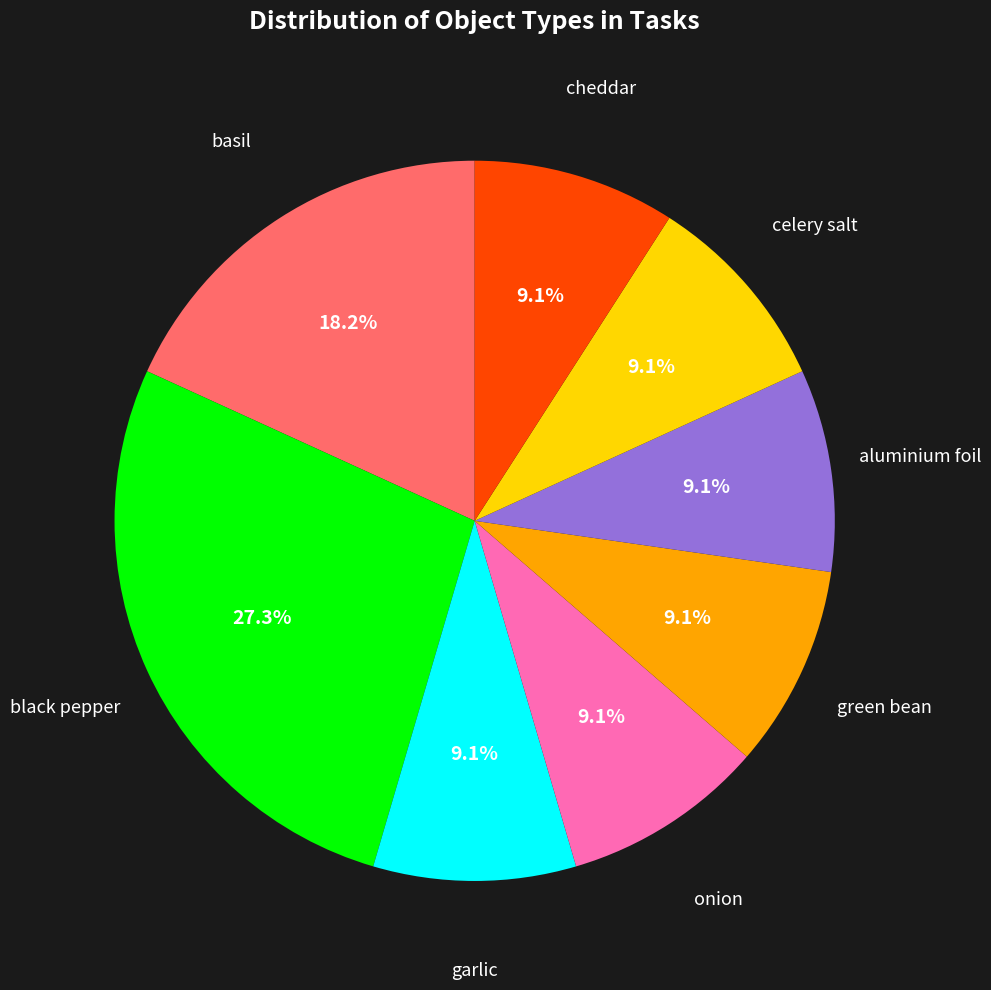

To the nearest percent, what is the difference between the largest and smallest slice percentages?

18%